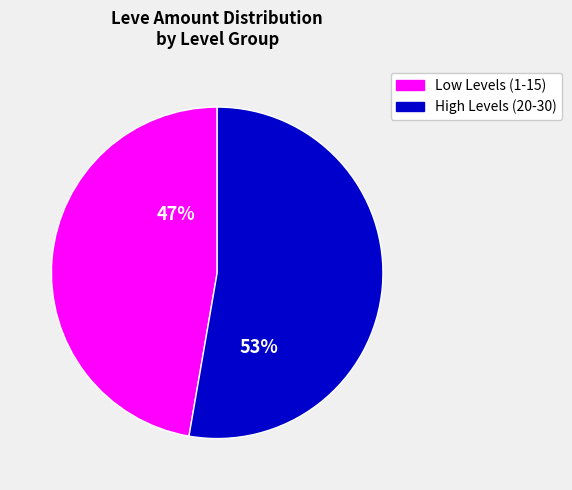

To the nearest percent, what is the average slice percentage?

50%